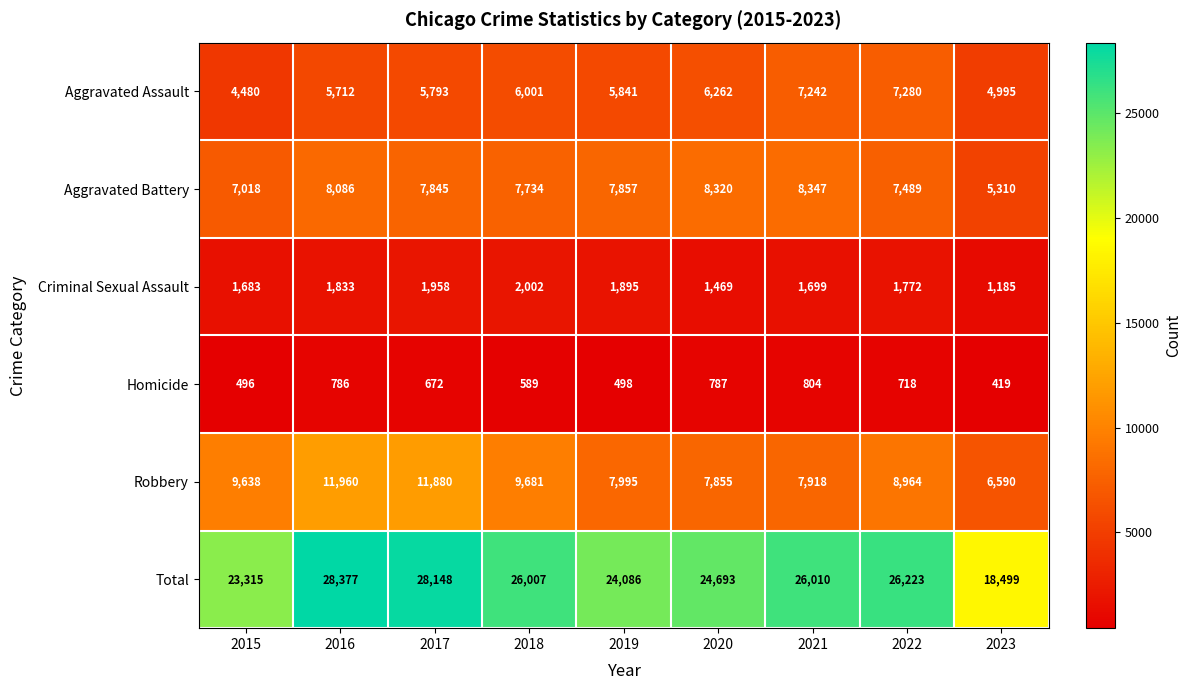

At which label does Criminal Sexual Assault first exceed 1772?

2016